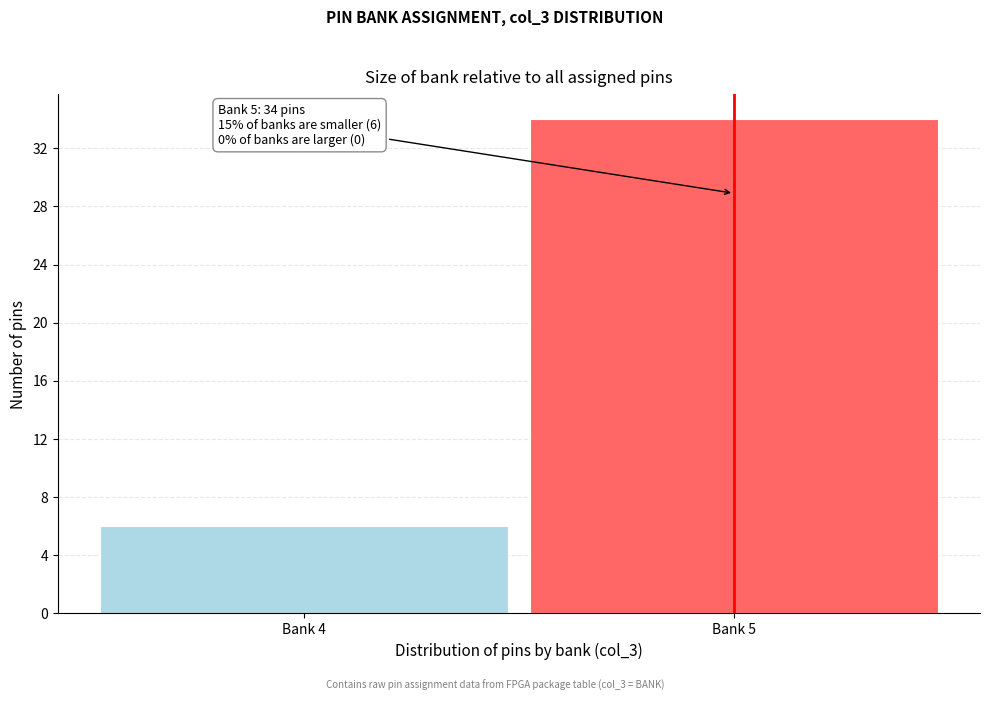

Reading left to right, list all the values displayed in this chart.

6	34